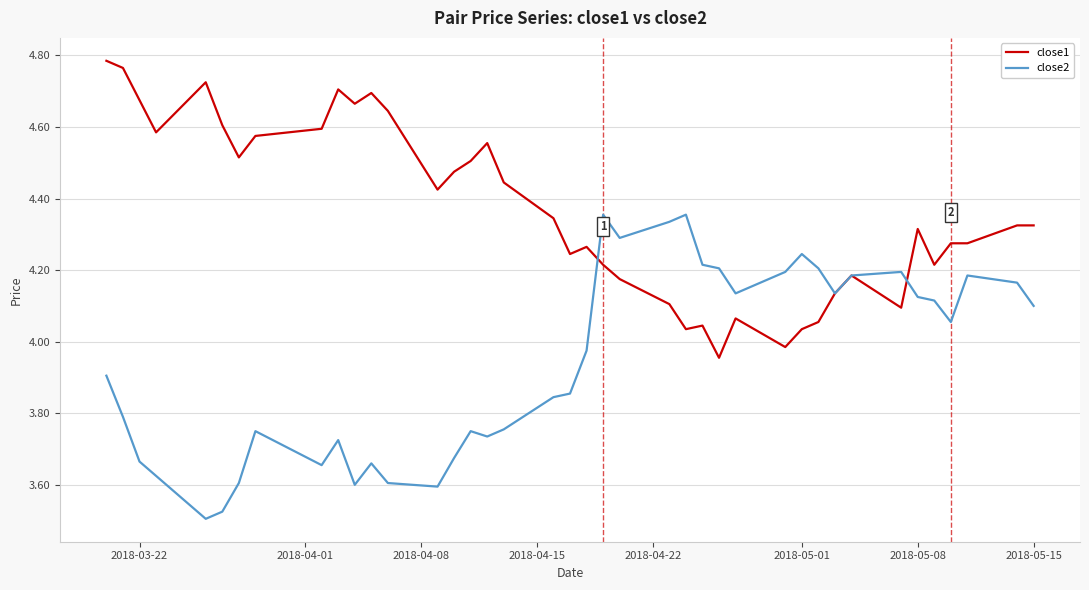

Which series has the largest total across all categories?

close1